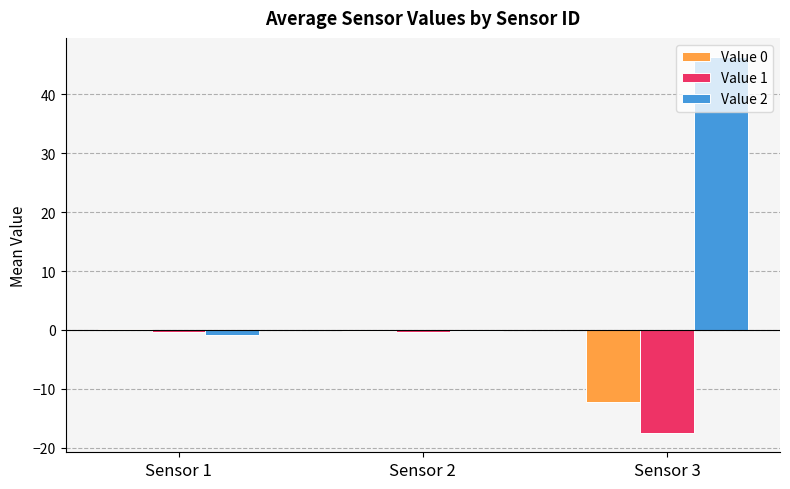

What is the total value across all series at Sensor 3?

16.6